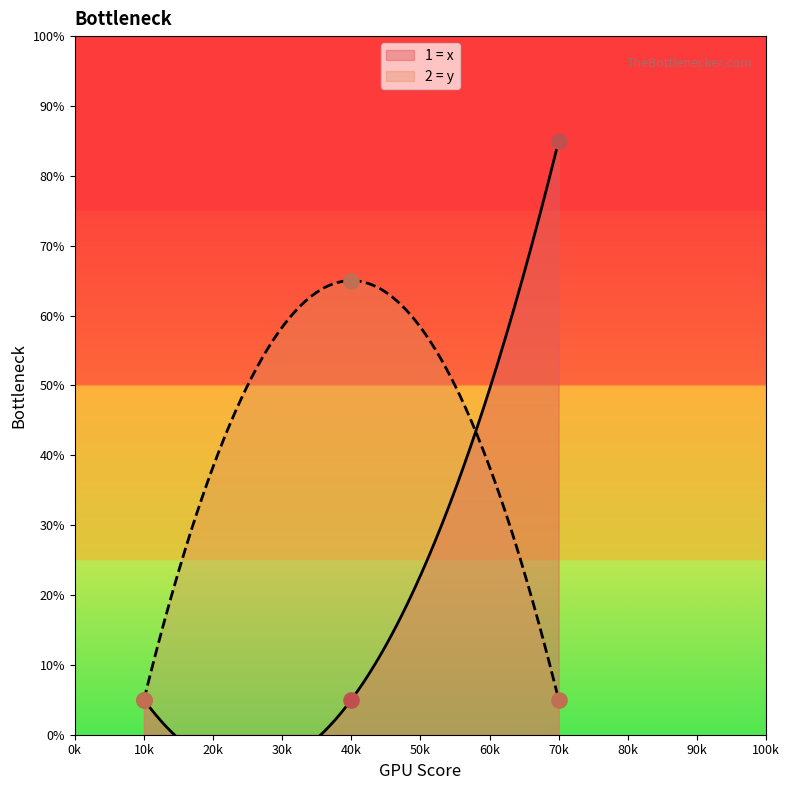

At how many categories does at least one series exceed 76?

1